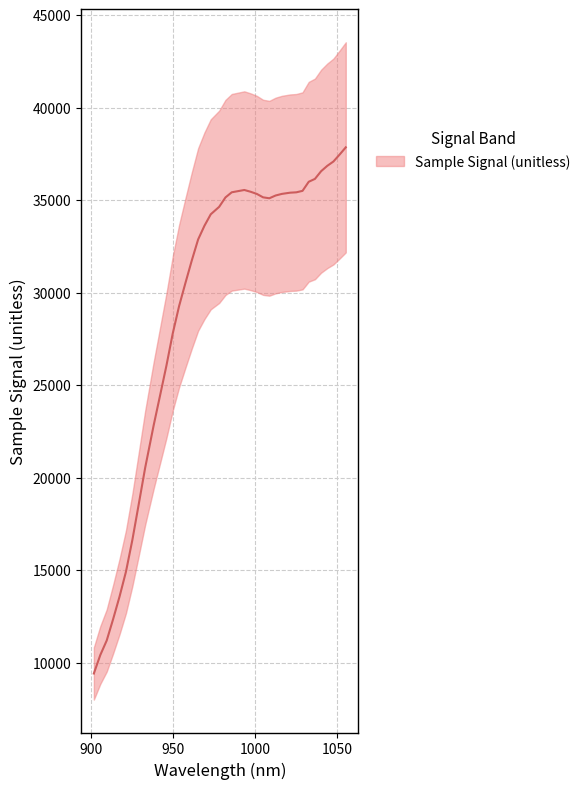

At which category does the chart reach its peak across all series?

1055.384857